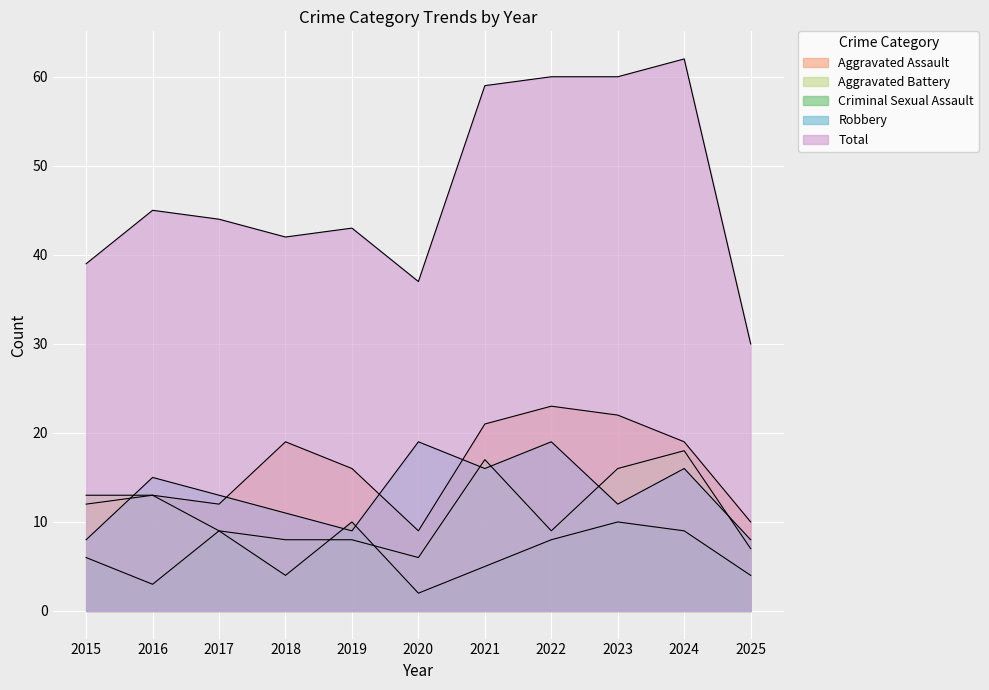

What is the difference between the second highest and second lowest values in the Robbery series?

11